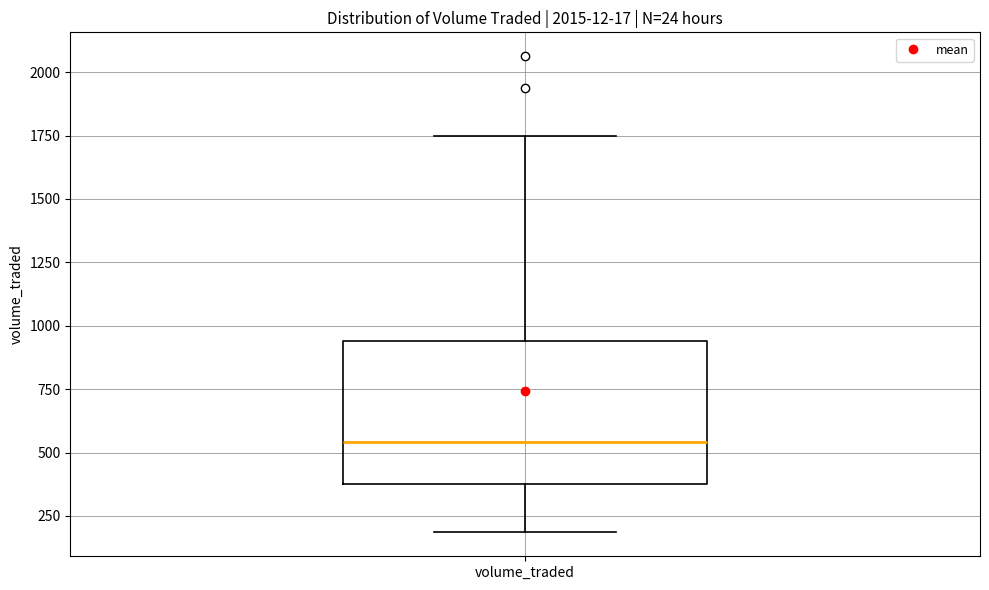

Transcribe this box plot: give where the median line is, the range the box spans, and where the two whiskers end, as read against the y-axis. The values are not printed on the chart, so give them approximately, as read against the axis.

median 550, box 400 to 950, whiskers 200 to 1750